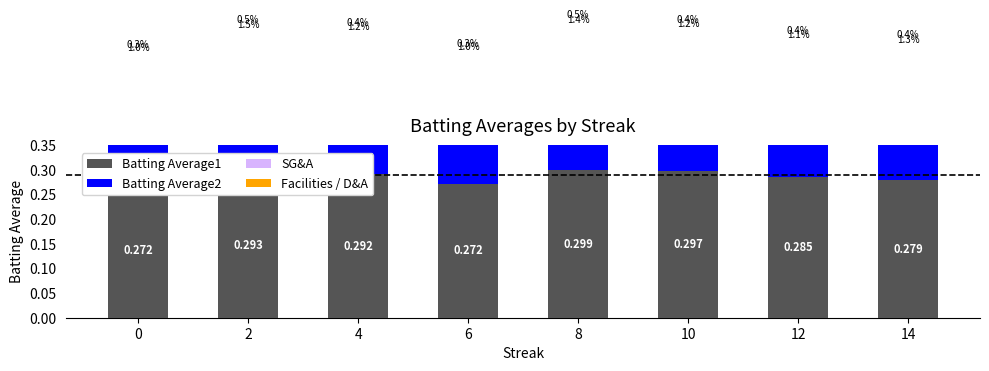

Reading left to right, what are all the values shown in this chart?

Batting Average1: 0.3	0.3	0.3	0.3	0.3	0.3	0.3	0.3
Batting Average2: 0.3	0.3	0.3	0.3	0.3	0.3	0.3	0.3
SG&A: 0.0	0.0	0.0	0.0	0.0	0.0	0.0	0.0
Facilities / D&A: 0.0	0.0	0.0	0.0	0.0	0.0	0.0	0.0